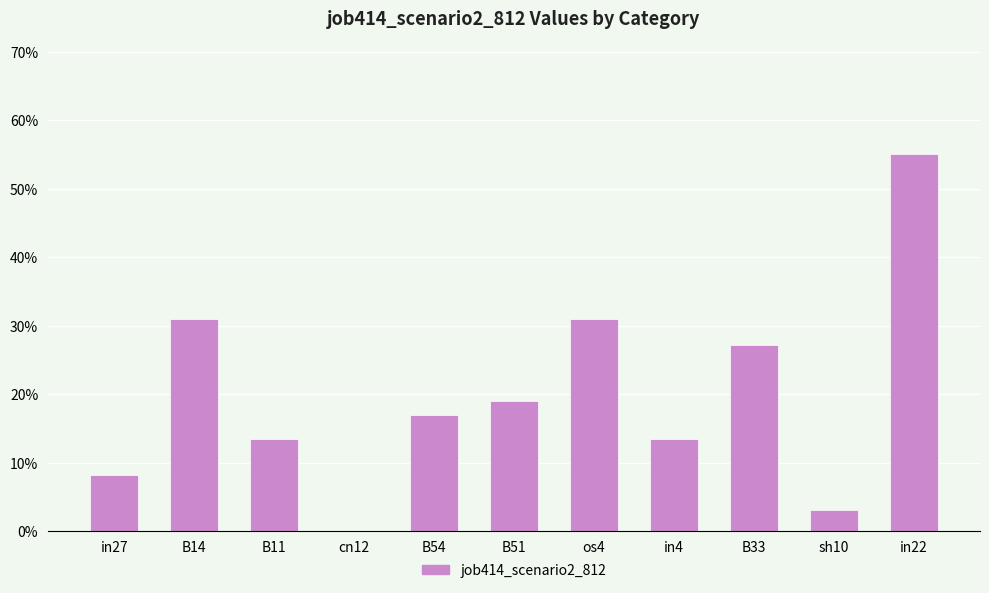

Reading right to left, what are all the values shown in this chart?

0.6	0.0	0.3	0.1	0.3	0.2	0.2	0.0	0.1	0.3	0.1